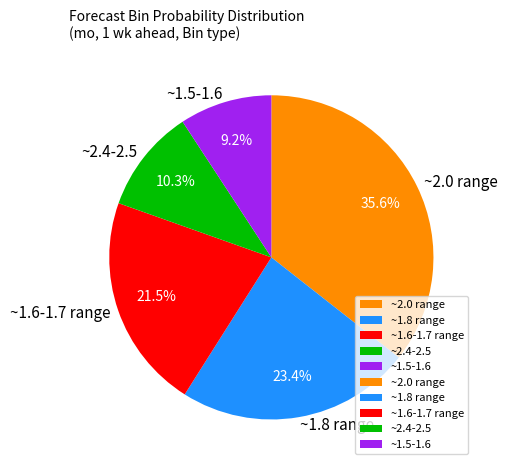

Rank the categories by value from lowest to highest.

~1.5-1.6, ~2.4-2.5, ~1.6-1.7 range, ~1.8 range, ~2.0 range